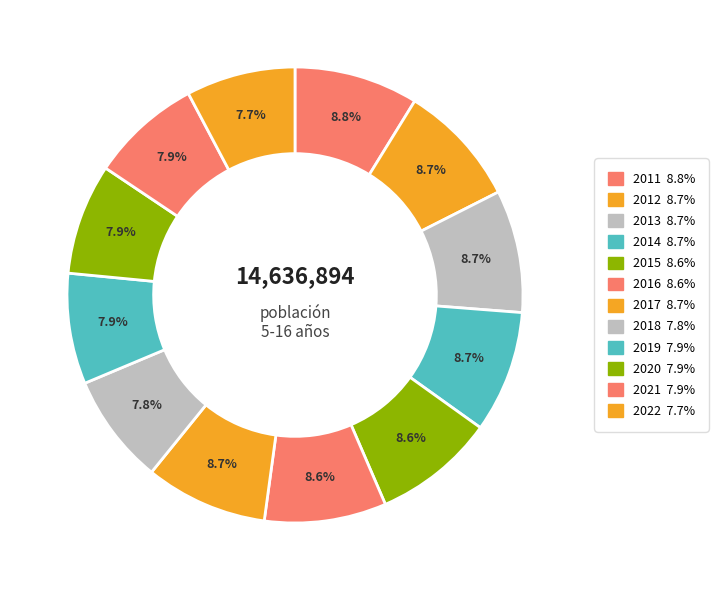

To the nearest percent, what percentage of the pie is 2015?

9%